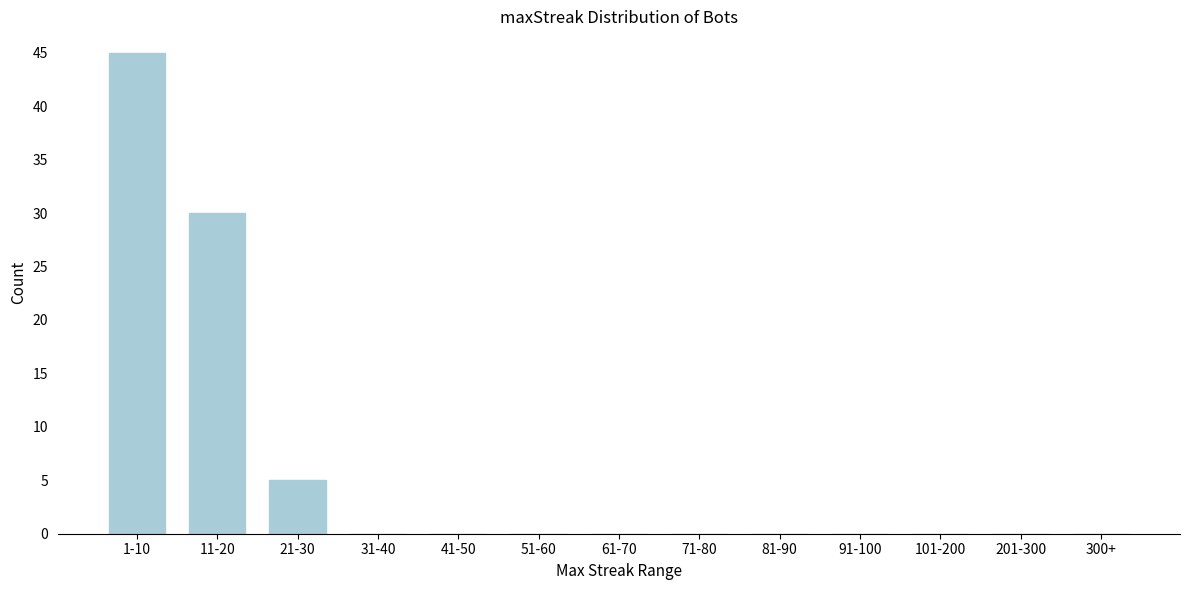

Reading left to right, list all the values displayed in this chart.

1-10=45	11-20=30	21-30=5	31-40=0	41-50=0	51-60=0	61-70=0	71-80=0	81-90=0	91-100=0	101-200=0	201-300=0	300+=0